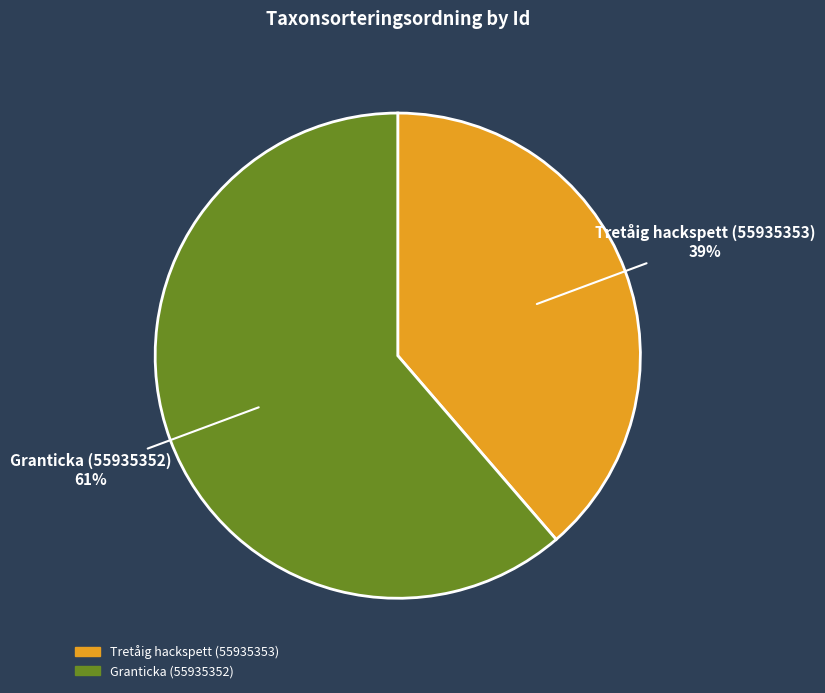

To the nearest percent, what is the average slice percentage?

50%